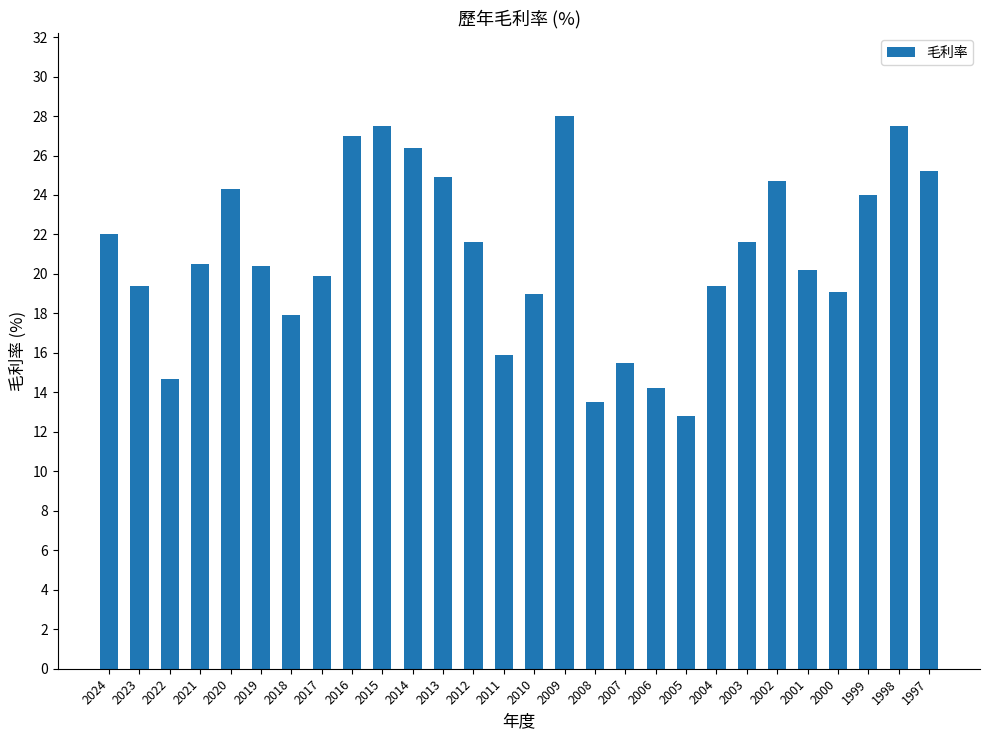

What is the change in value from 2012 to 2007?

-6.1